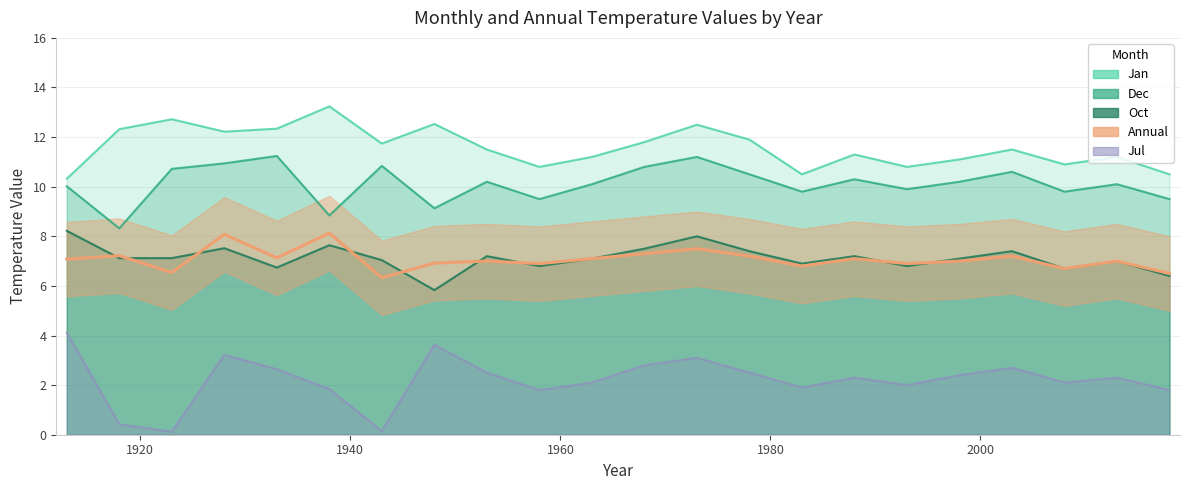

Is the value of Jan at 2013 greater than the value of Annual at 1978?

Yes